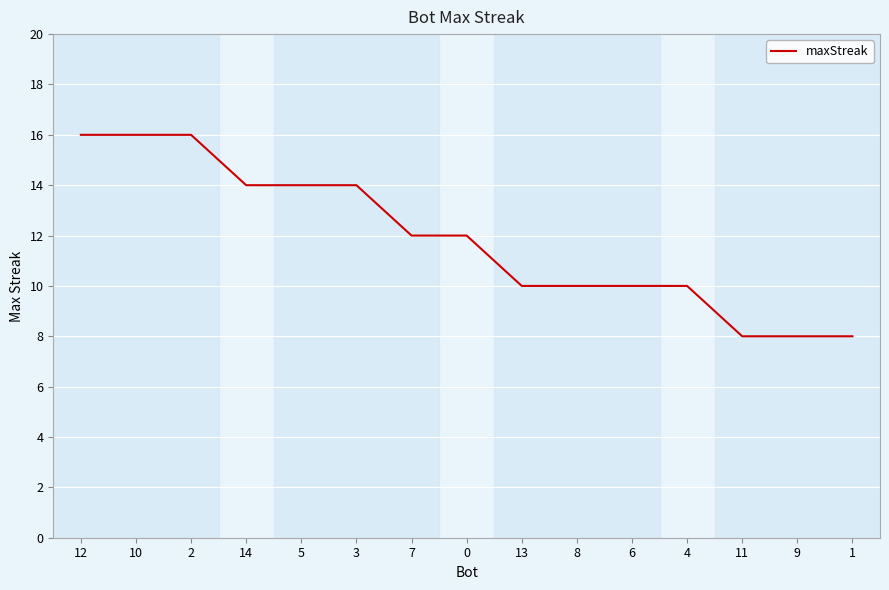

What is the difference between the second highest and minimum values?

8